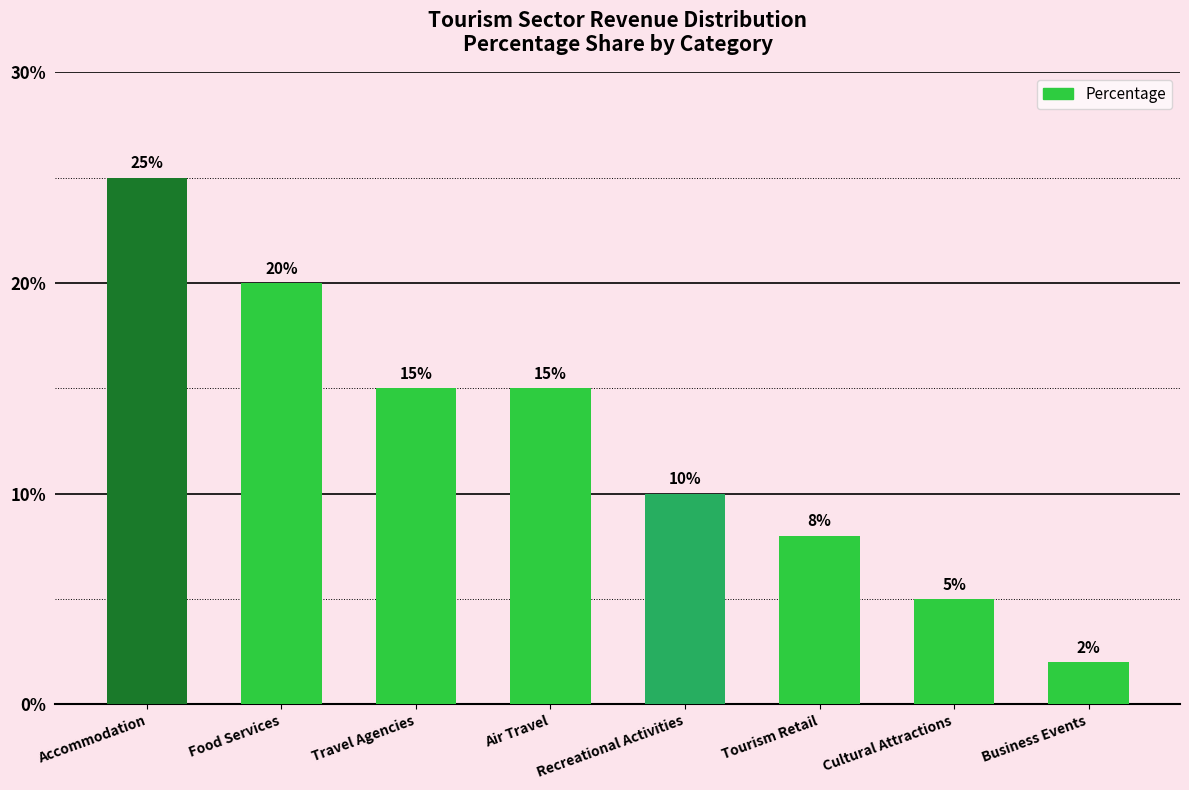

At which category does the chart reach its peak across all series?

Accommodation